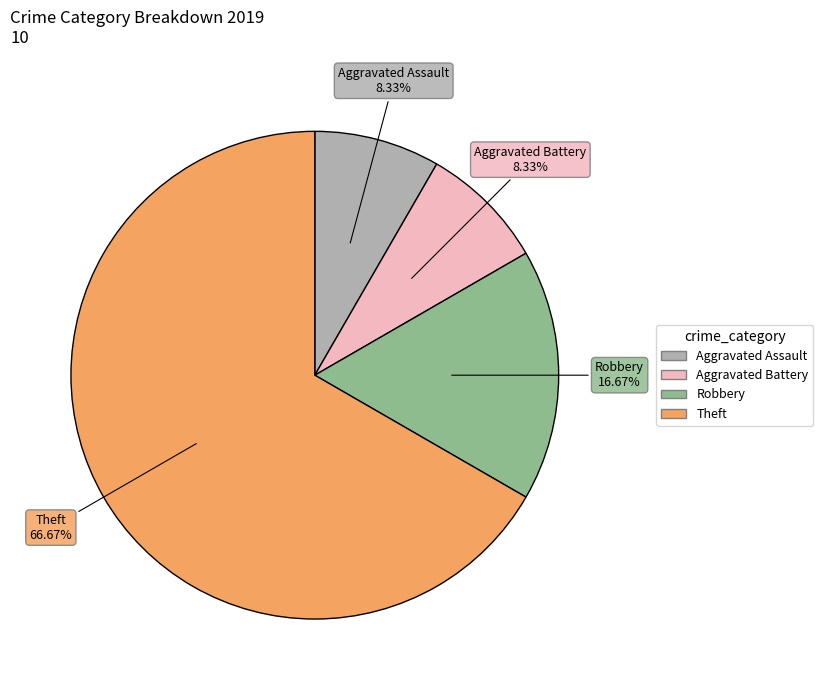

Combined, what portion of the pie is Aggravated Assault and Theft?

75.0%